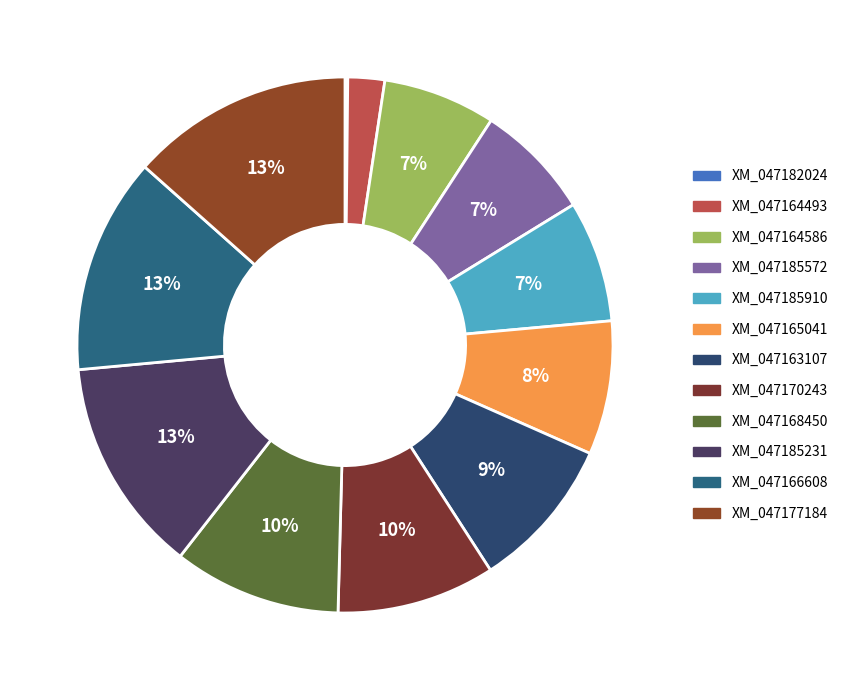

To the nearest percent, what is the average slice percentage?

8%